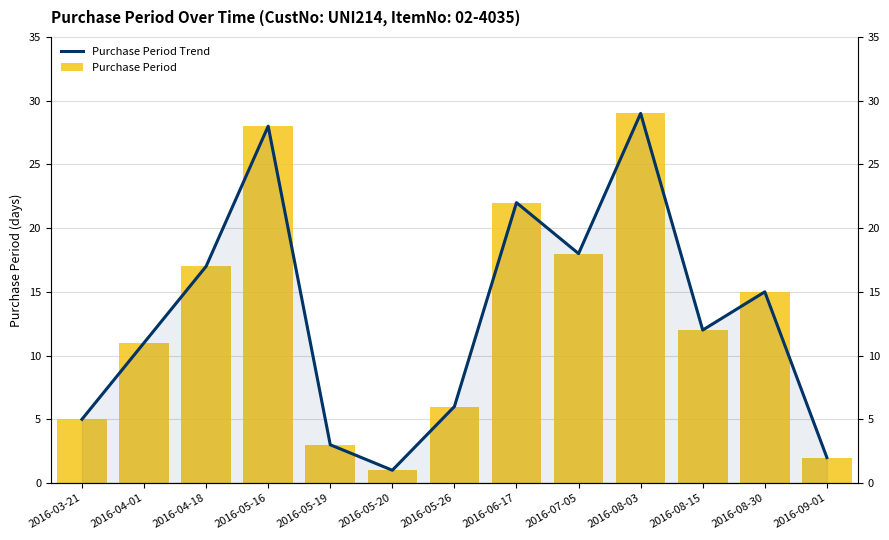

What is the label of the 13th bar from the left?

2016-09-01